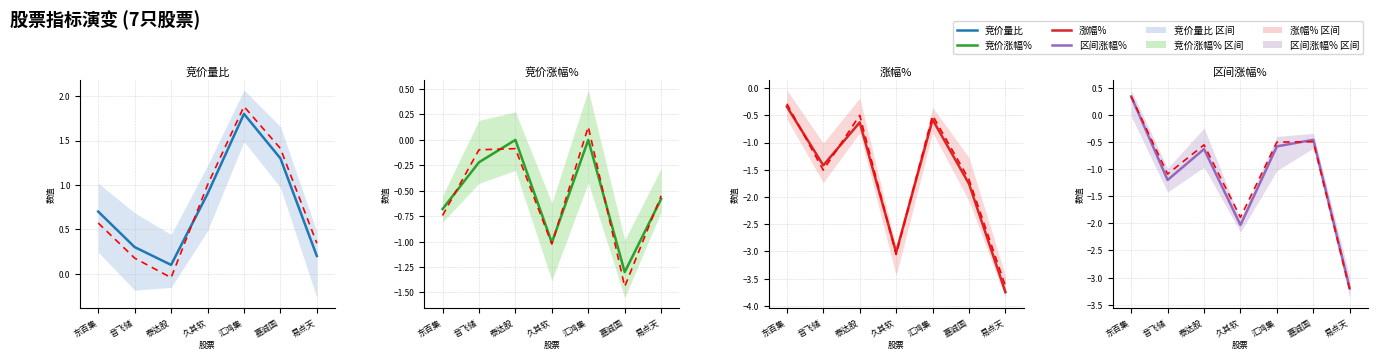

What is the label of the 3rd point from the right?

汇鸿集